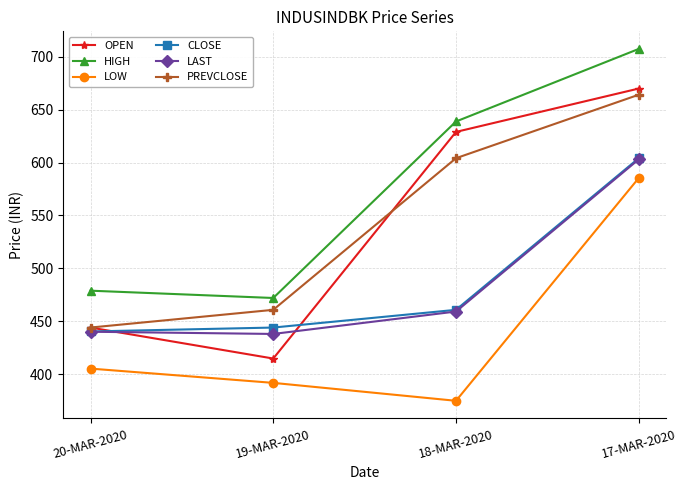

What is the label of the 4th point from the right?

20-MAR-2020